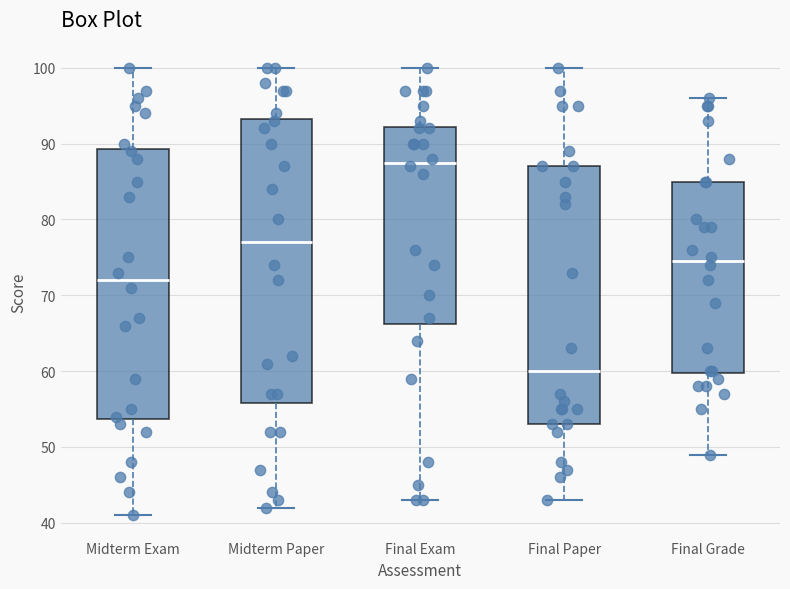

Which box has the highest median line?

Final Exam